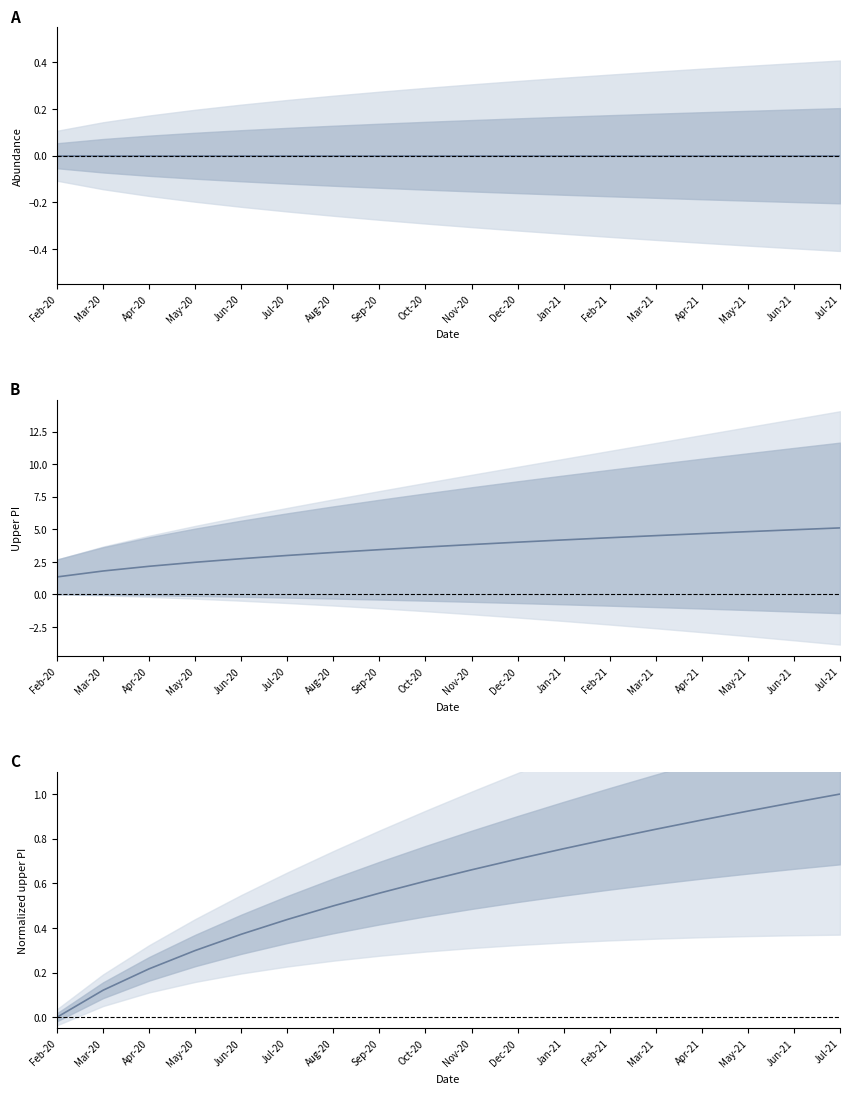

Which category has the lowest value across all series?

Feb-20